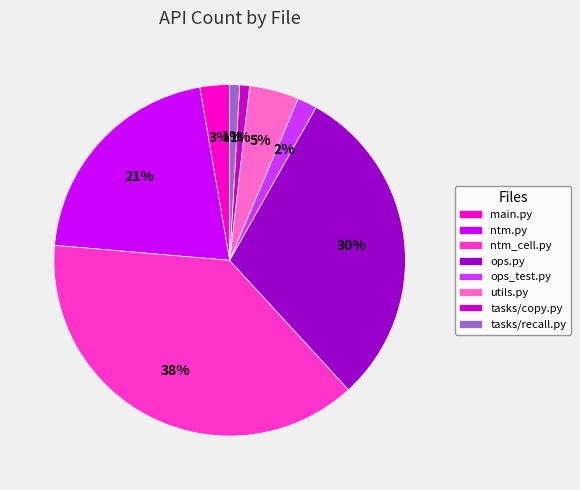

Which has a higher value, ntm_cell.py or ntm.py?

ntm_cell.py